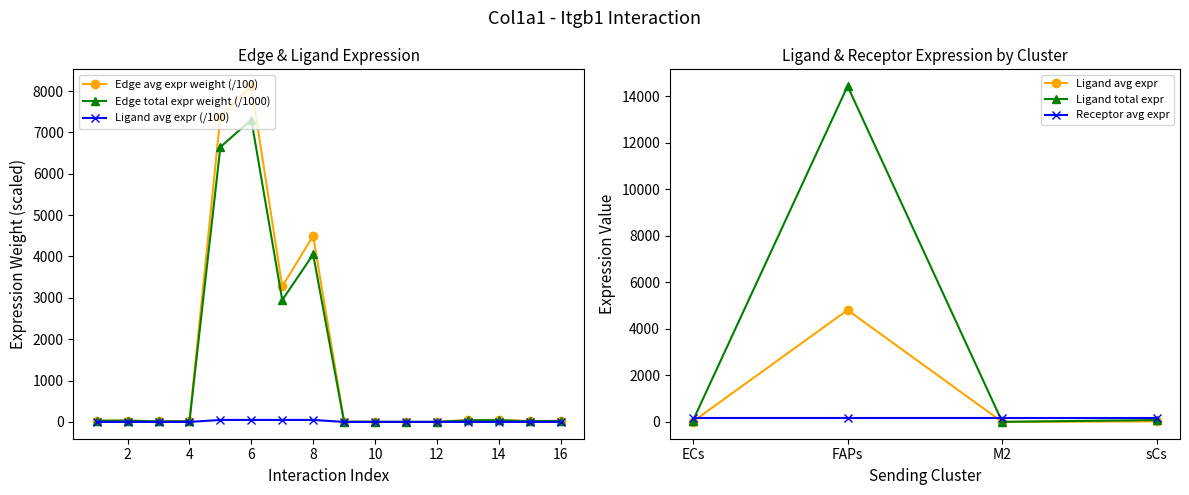

True or false: Edge avg expr weight (/100) has more than 2 interior local peaks.

True